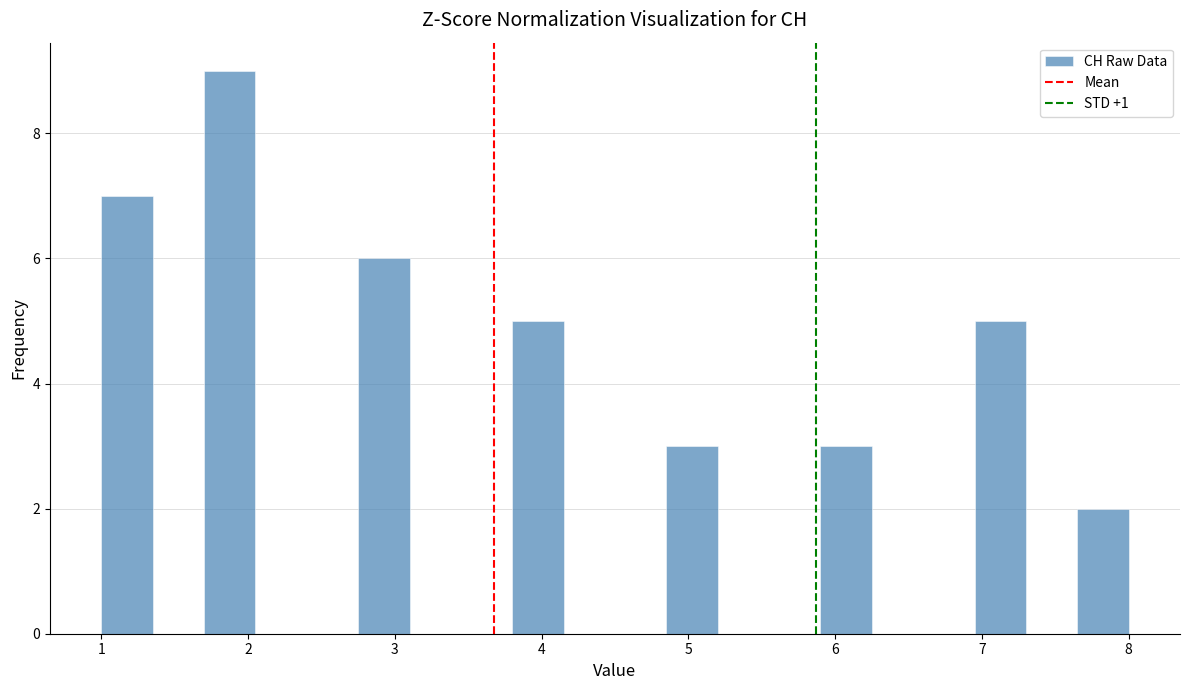

Read against the x-axis, roughly where is the centre of the tallest bar?

1.9